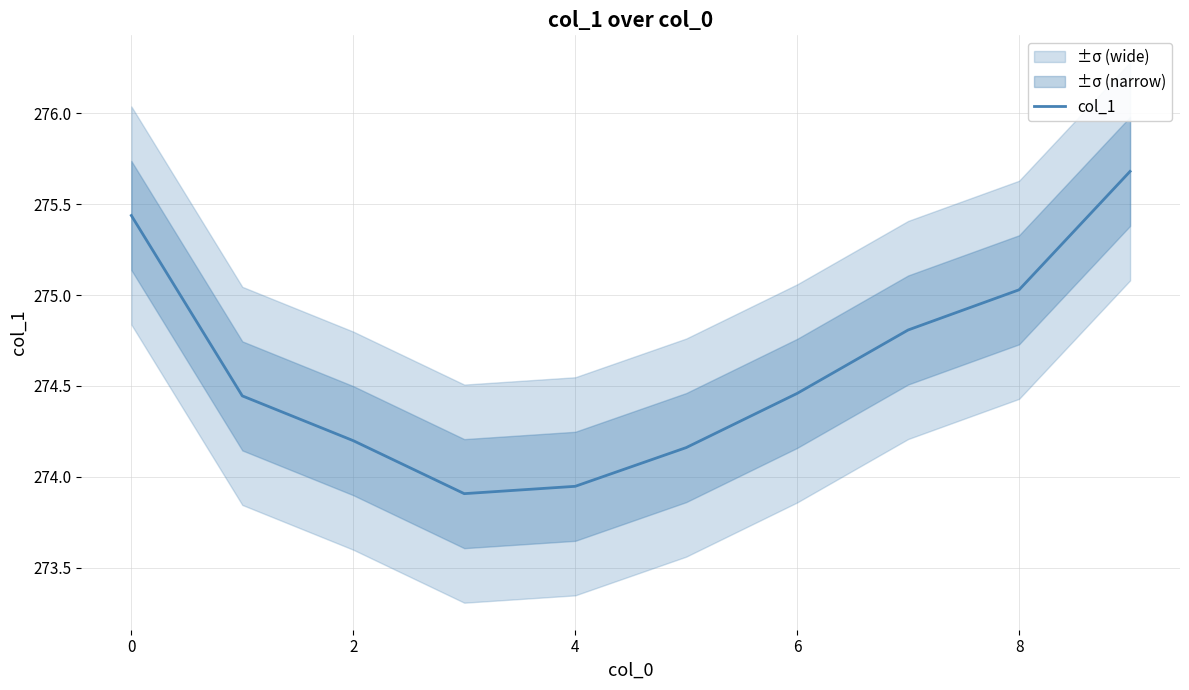

What is the label of the 2nd point from the right?

8